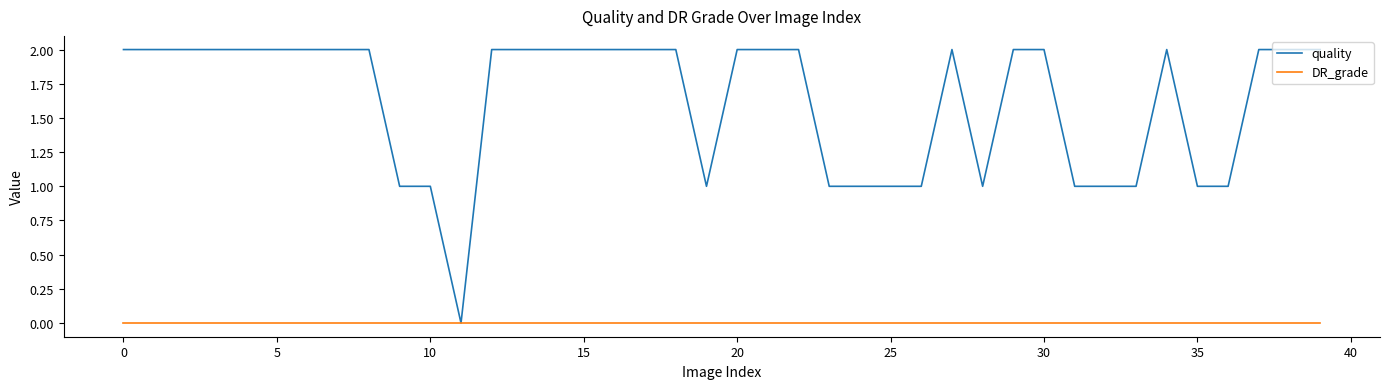

Rank the series by their average value, from highest to lowest.

quality, DR_grade